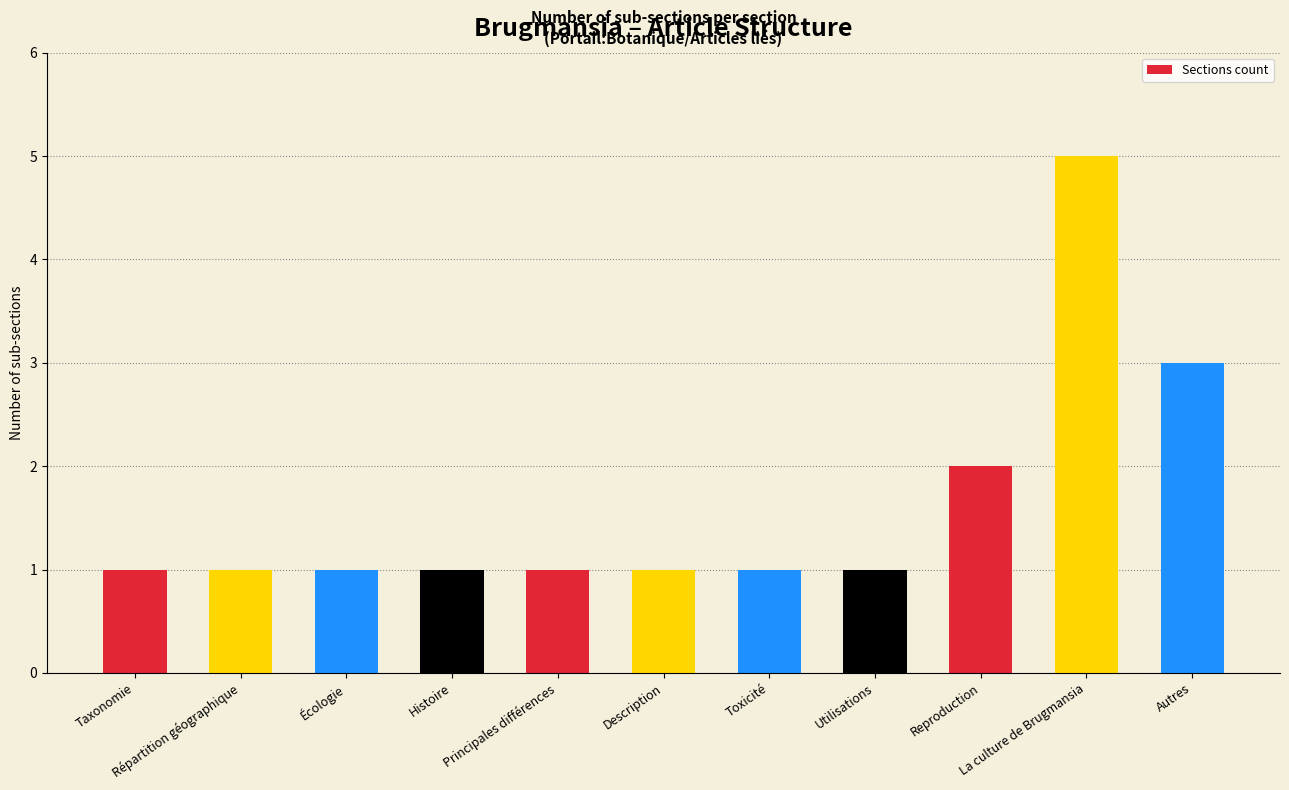

What is the smallest value displayed?

1